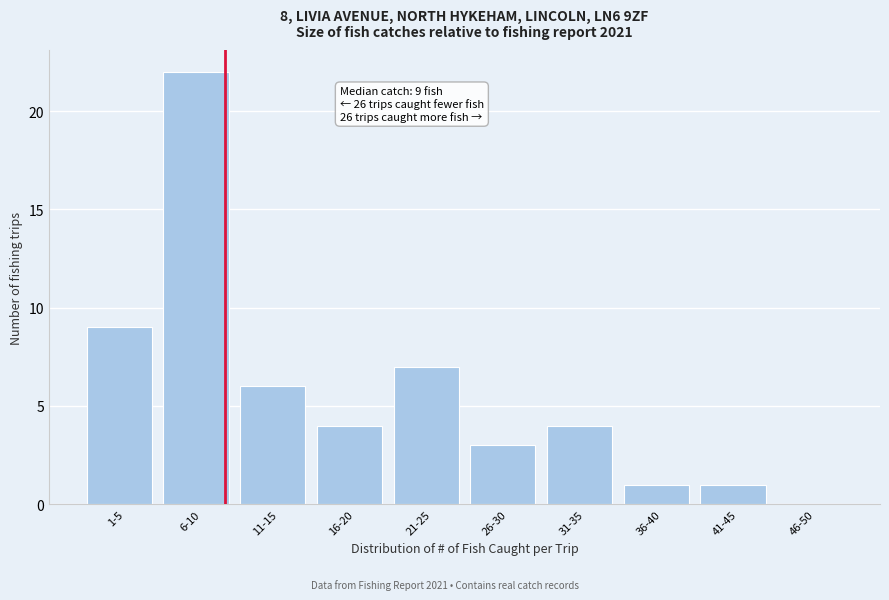

Reading right to left, list all the values displayed in this chart.

46-50=0	41-45=1	36-40=1	31-35=4	26-30=3	21-25=7	16-20=4	11-15=6	6-10=22	1-5=9